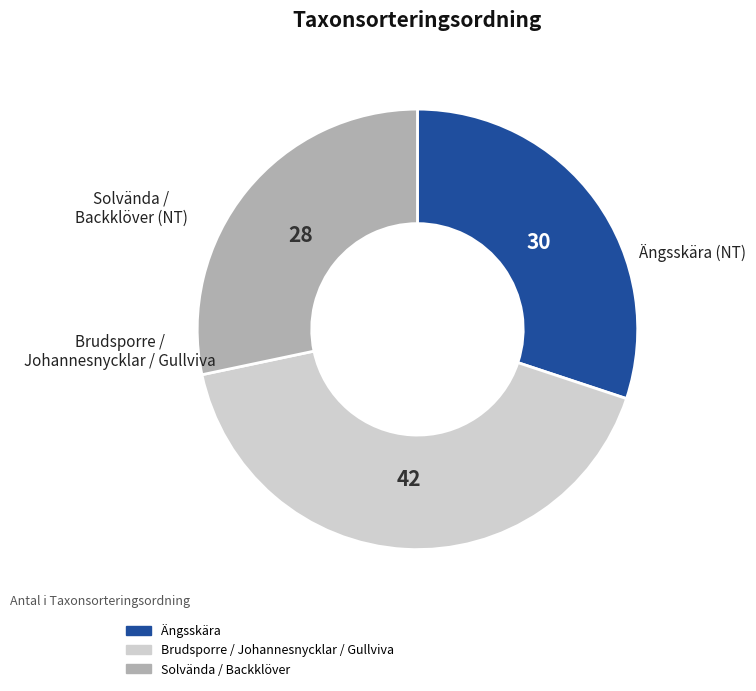

Is there a majority slice in this chart?

No